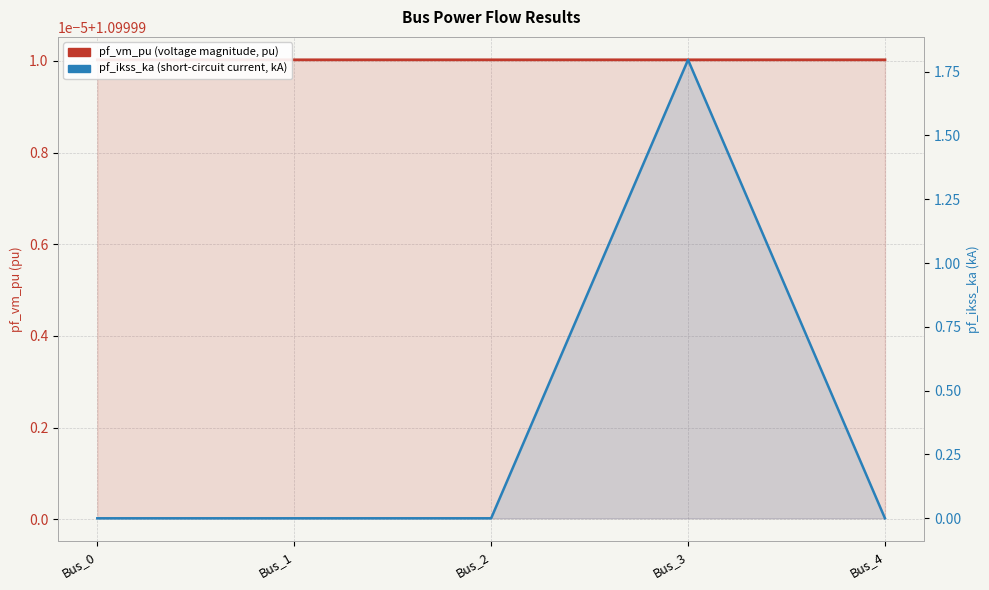

Reading left to right, list all the values displayed in this chart.

pf_vm_pu: Bus_0=1.1	Bus_1=1.1	Bus_2=1.1	Bus_3=1.1	Bus_4=1.1
pf_ikss_ka: Bus_0=0.0	Bus_1=0.0	Bus_2=0.0	Bus_3=1.8	Bus_4=0.0